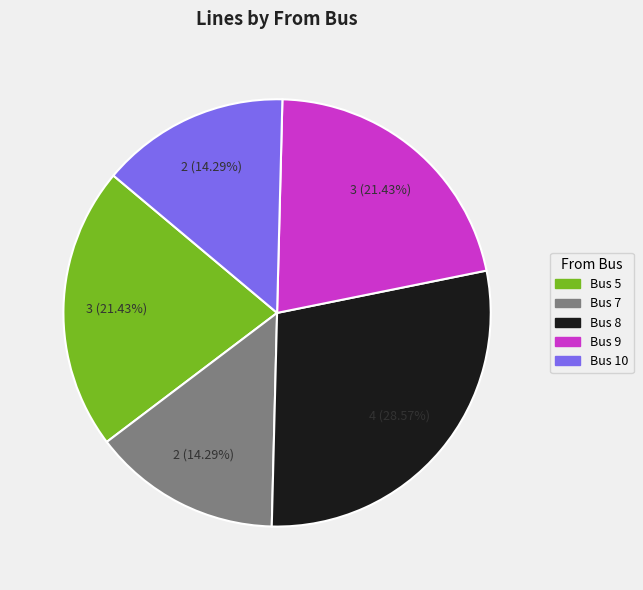

To the nearest percent, what is the combined percentage of Bus 8 and Bus 7?

43%